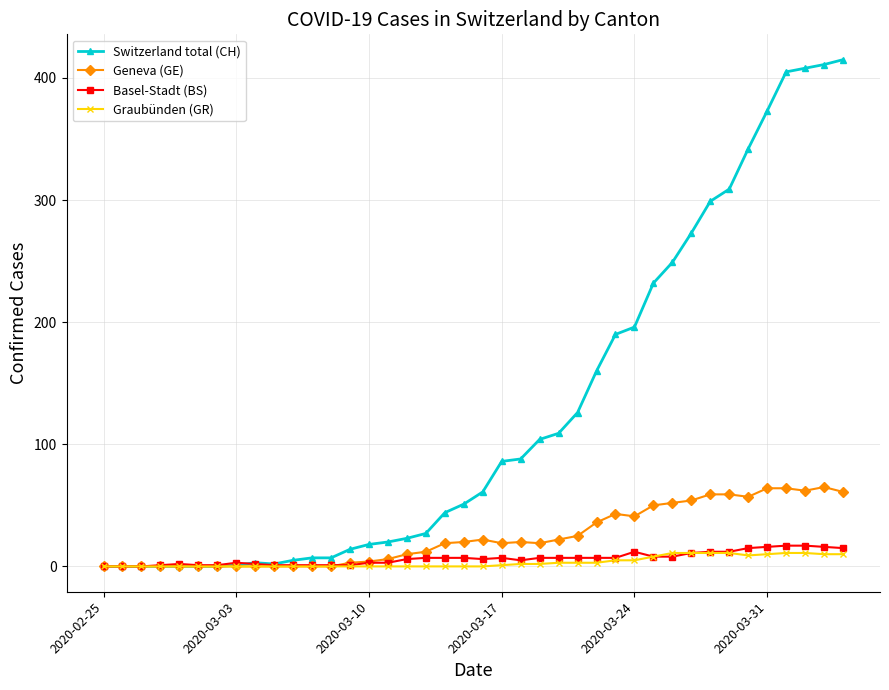

Which series has the largest range (max minus min)?

Switzerland total (CH)